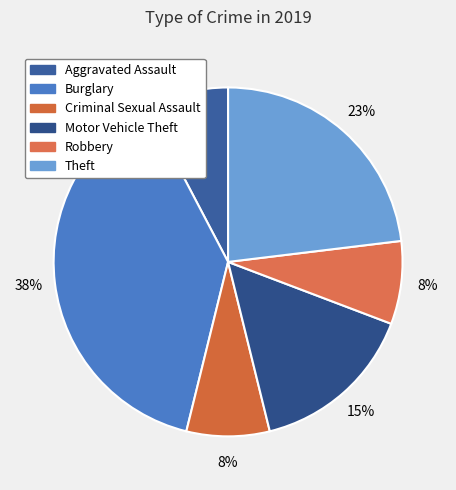

Count the number of slices in the pie.

6